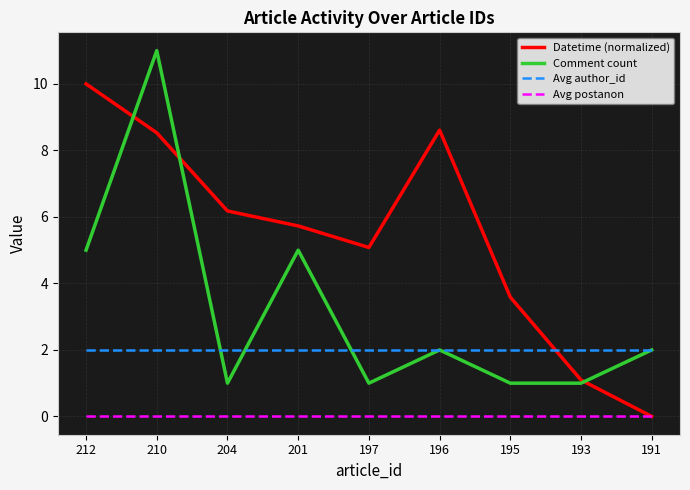

Rank the series by their average value, from highest to lowest.

Datetime (normalized), Comment count, Avg author_id, Avg postanon